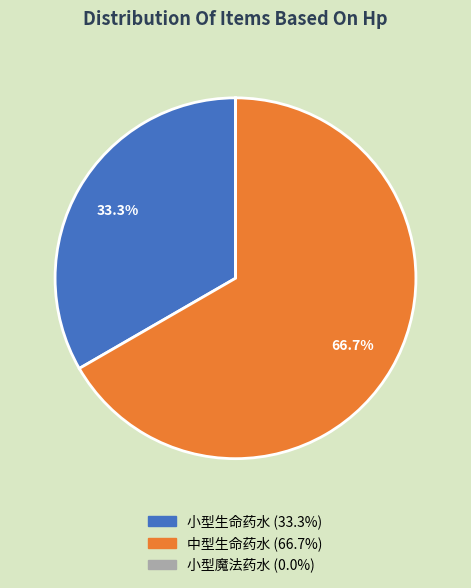

What percentage do 中型生命药水 and 小型生命药水 together represent?

100.0%